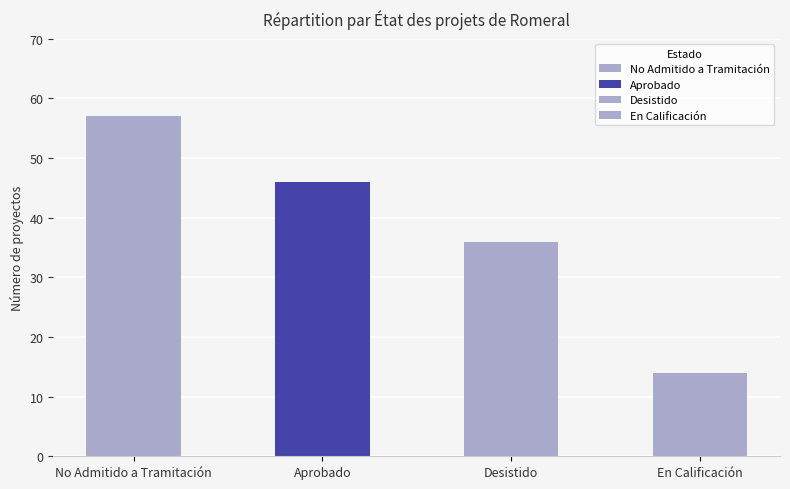

List the labels in order of value, largest first.

No Admitido a Tramitación, Aprobado, Desistido, En Calificación